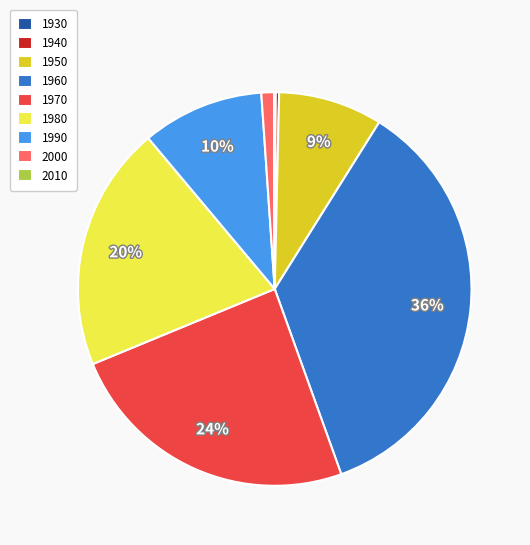

Between 1960 and 1980, which is larger?

1960